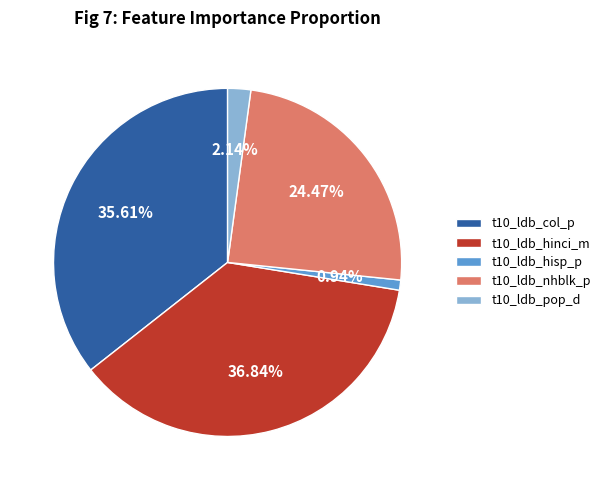

Rank the categories by value from highest to lowest.

t10_ldb_hinci_m, t10_ldb_col_p, t10_ldb_nhblk_p, t10_ldb_pop_d, t10_ldb_hisp_p